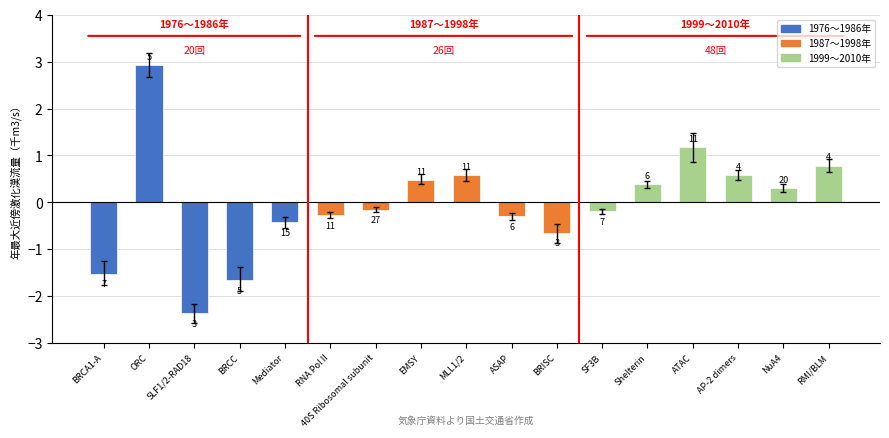

What is the label of the 2nd bar from the left?

ORC